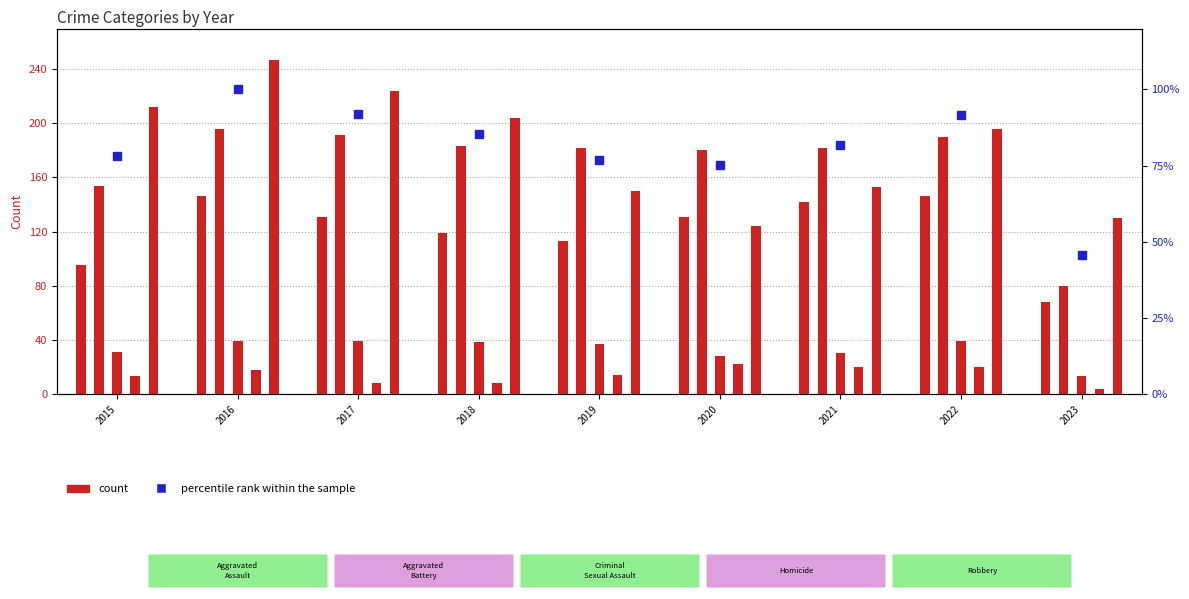

What is the difference between the Homicide values at 2015 and 2017?

5.0